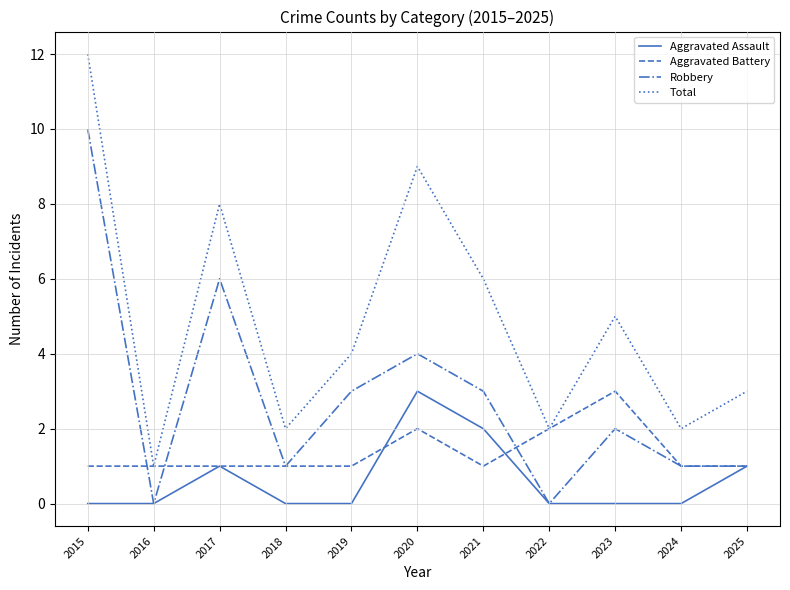

Which series has the largest range (max minus min)?

Total